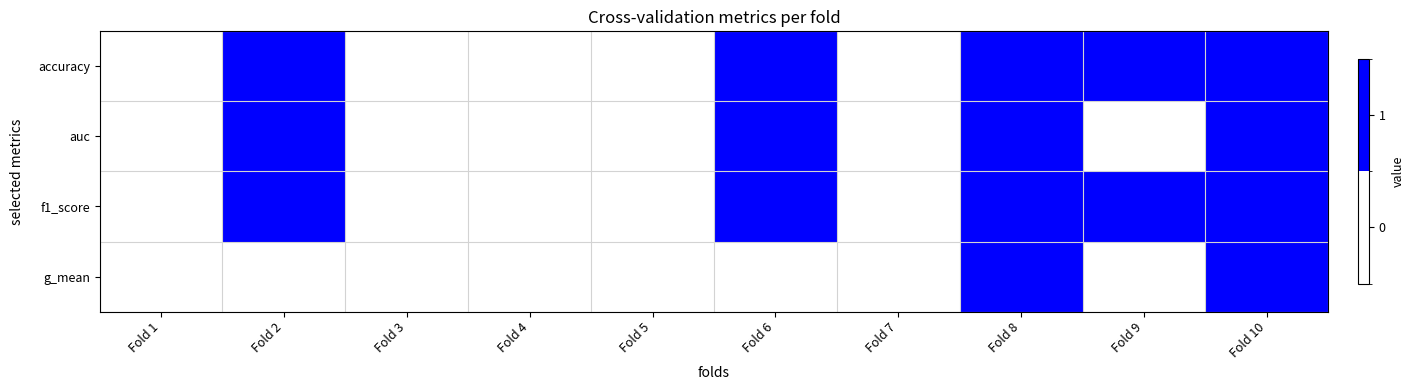

What is the greatest value displayed?

1